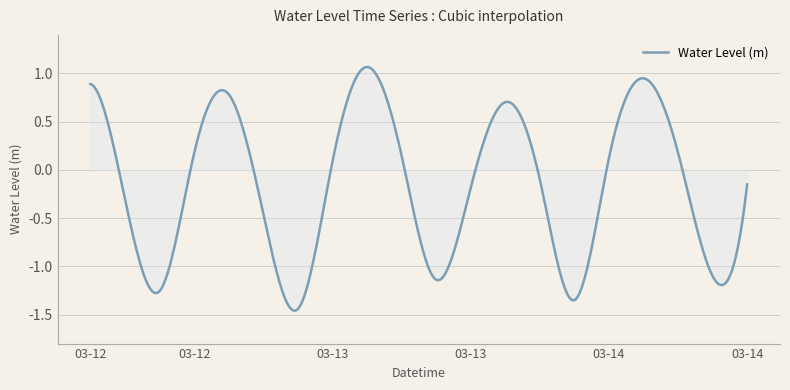

What is the label of the 2nd point from the left?

2023-03-12 15:00